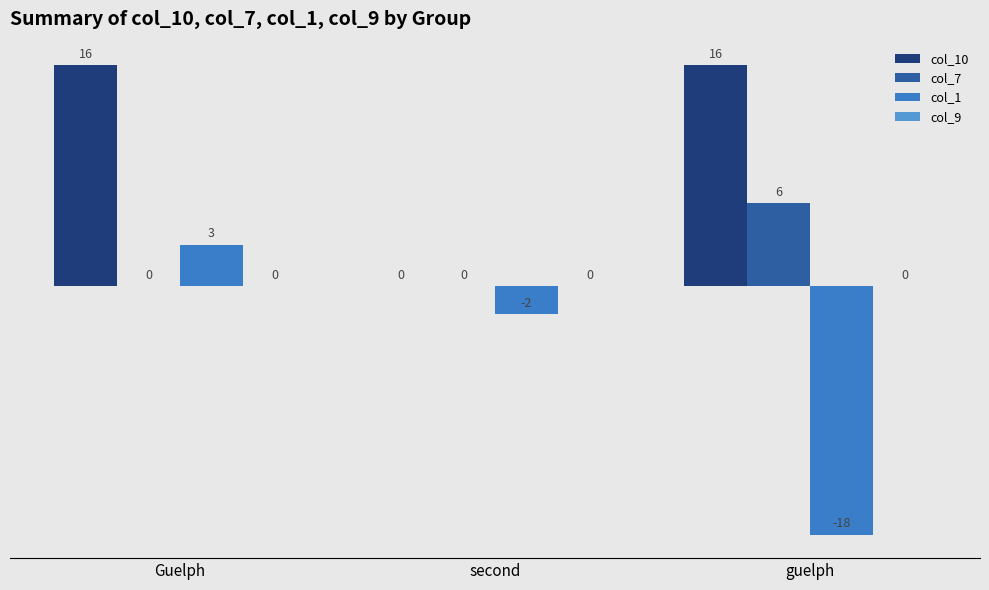

Reading right to left, extract all data points from this chart.

col_10: guelph=16	second=0	Guelph=16
col_7: guelph=6	second=0	Guelph=0
col_1: guelph=-18	second=-2	Guelph=3